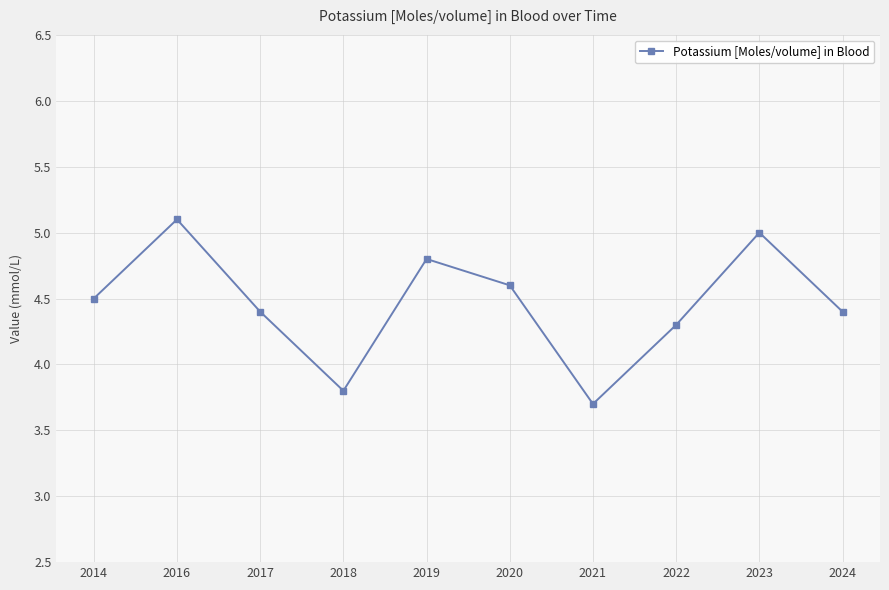

Does the chart have visible grid lines?

Yes